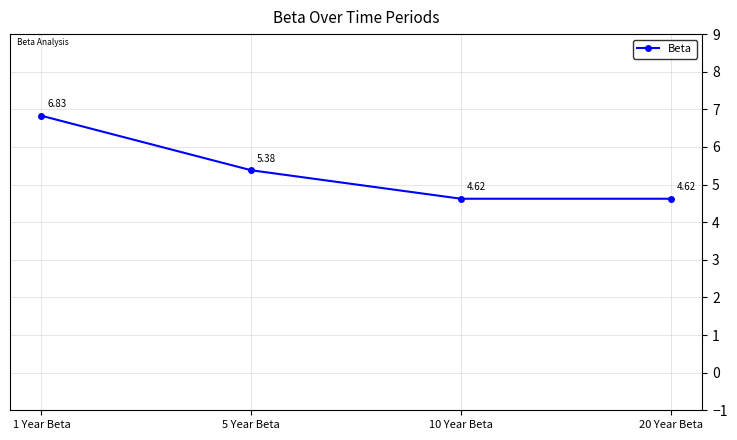

What is the difference between the maximum and minimum values?

2.2